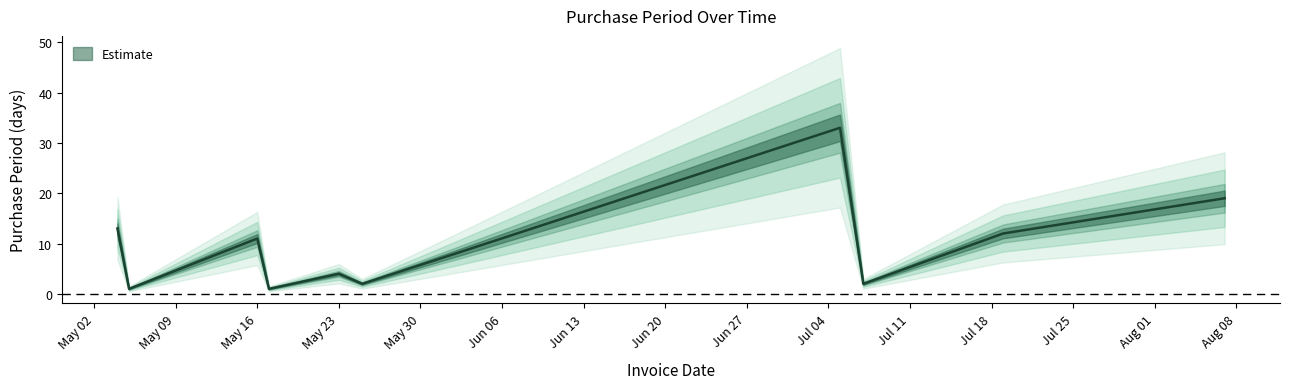

Rank the categories by value from highest to lowest.

2017-07-05, 2017-08-07, 2017-05-04, 2017-07-19, 2017-05-16, 2017-06-02, 2017-05-23, 2017-05-19, 2017-05-25, 2017-07-07, 2017-05-05, 2017-05-17